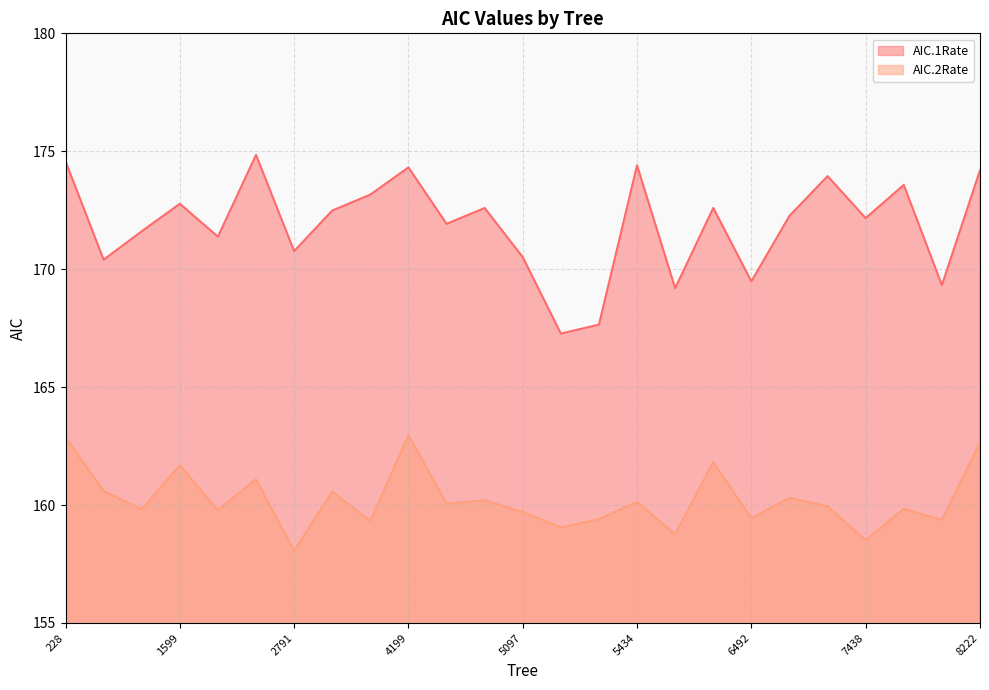

At which category does the chart reach its minimum across all series?

2791